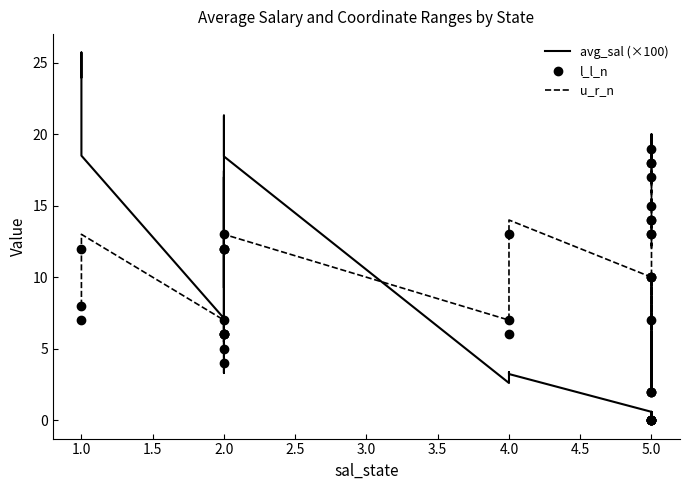

What is the approximate value of u_r_n at 2.0?

7.0